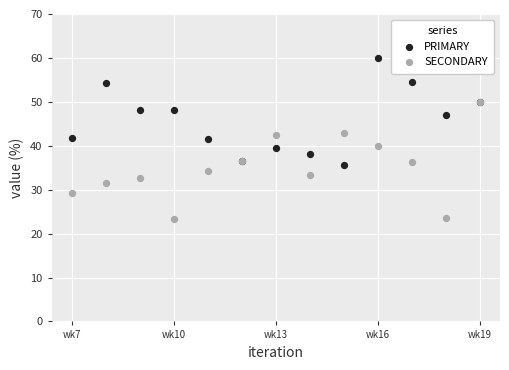

Which series has the largest Y range (max minus min)?

SECONDARY